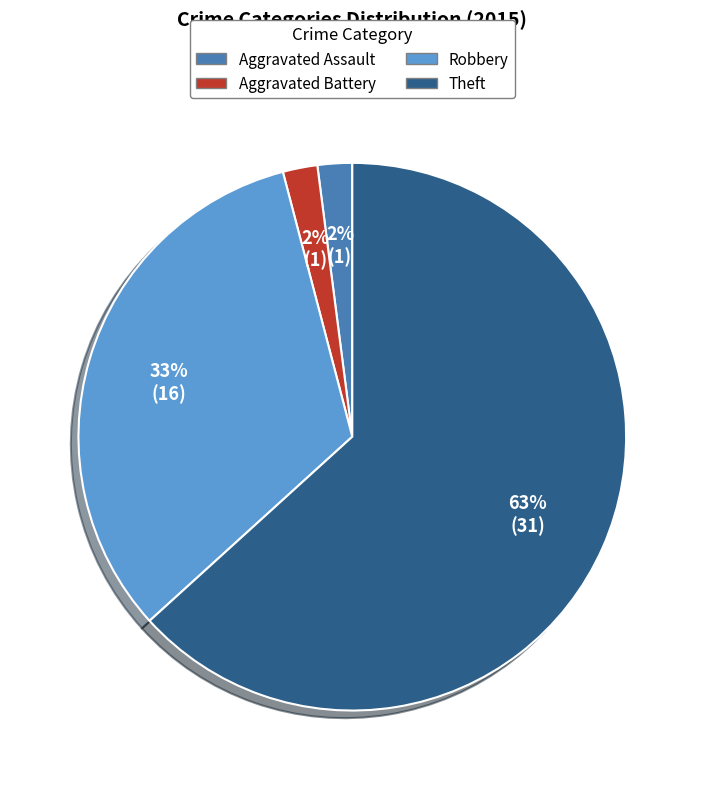

To the nearest percent, what percentage of the pie is Aggravated Battery?

2%